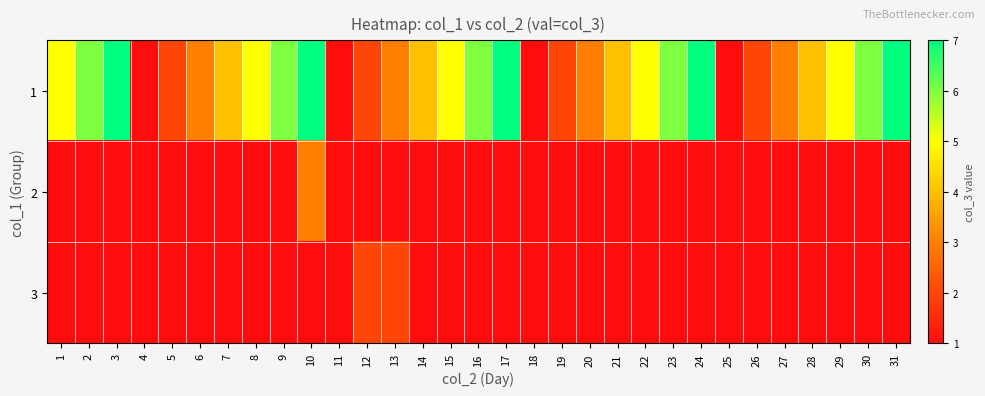

Reading left to right, transcribe all the data shown in this chart.

1: 1=5	2=6	3=7	4=1	5=2	6=3	7=4	8=5	9=6	10=7	11=1	12=2	13=3	14=4	15=5	16=6	17=7	18=1	19=2	20=3	21=4	22=5	23=6	24=7	25=1	26=2	27=3	28=4	29=5	30=6	31=7
2: 1=1	2=1	3=1	4=1	5=1	6=1	7=1	8=1	9=1	10=3	11=1	12=1	13=1	14=1	15=1	16=1	17=1	18=1	19=1	20=1	21=1	22=1	23=1	24=1	25=1	26=1	27=1	28=1	29=1	30=1	31=1
3: 1=1	2=1	3=1	4=1	5=1	6=1	7=1	8=1	9=1	10=1	11=1	12=2	13=2	14=1	15=1	16=1	17=1	18=1	19=1	20=1	21=1	22=1	23=1	24=1	25=1	26=1	27=1	28=1	29=1	30=1	31=1